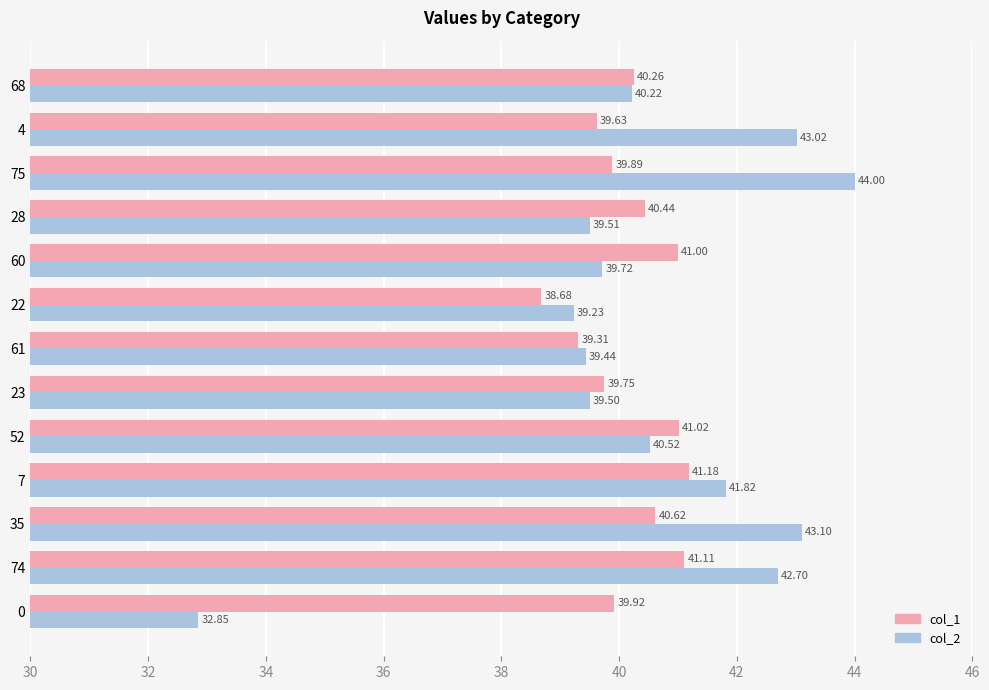

What is the difference between the highest and lowest values at 35?

2.5